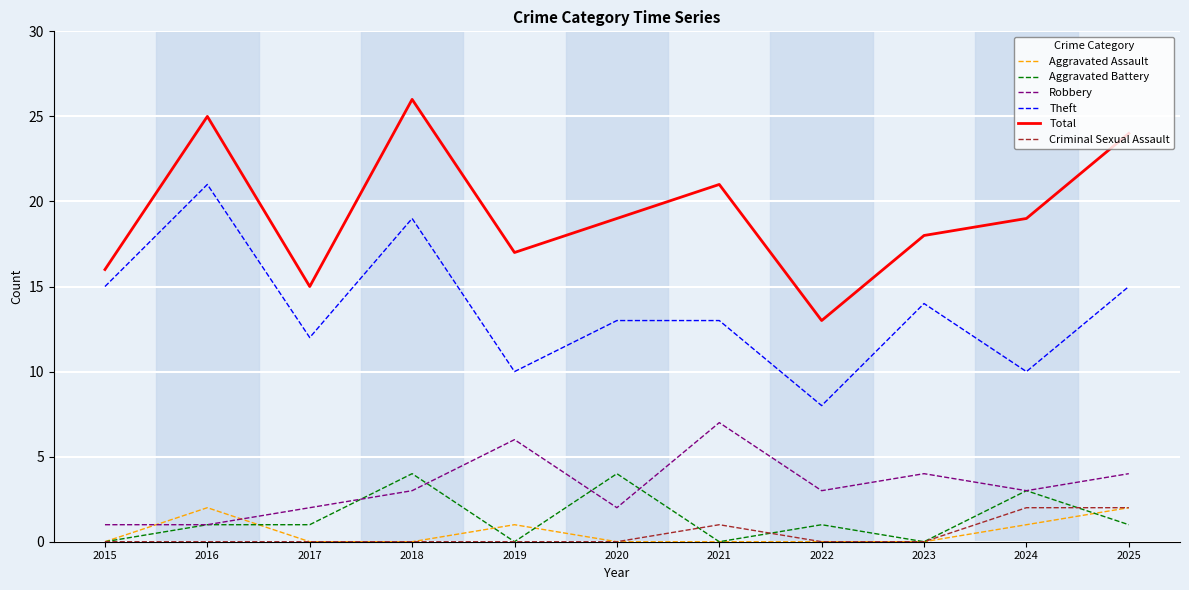

Is the value of Theft at 2017 greater than the value of Aggravated Assault at 2015?

Yes